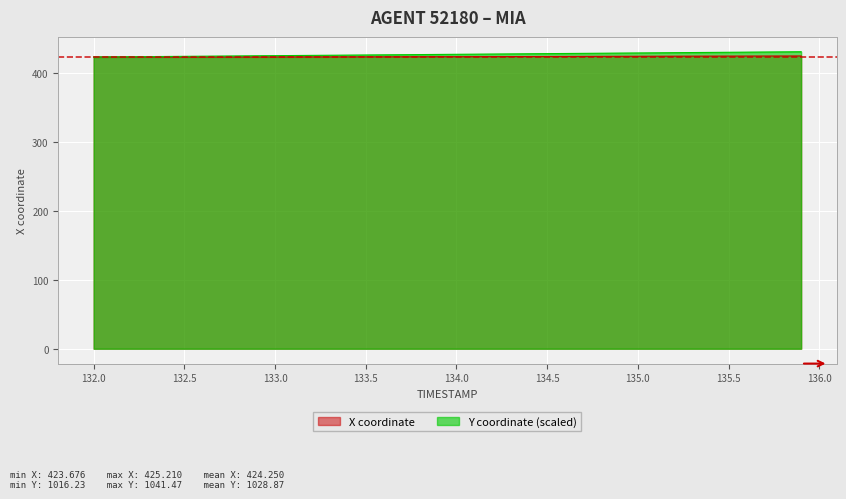

The X coordinate series shows 425.0 at 135.5. True or false?

True